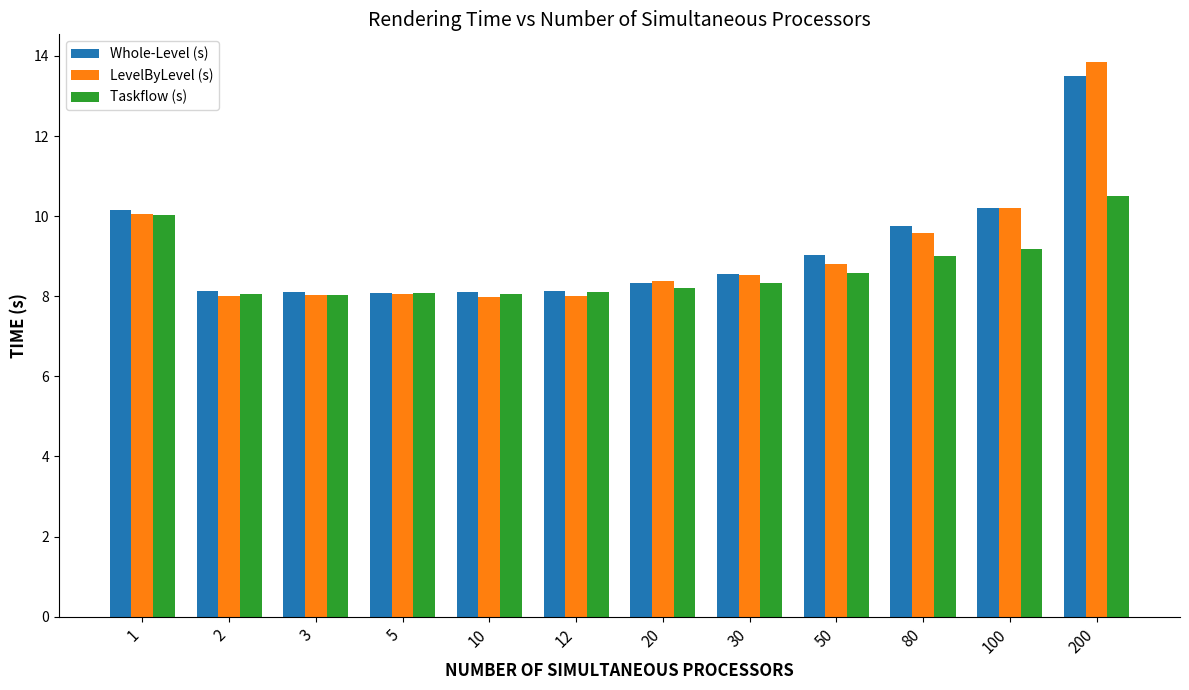

What is the lowest value of the LevelByLevel (s) series?

8.0